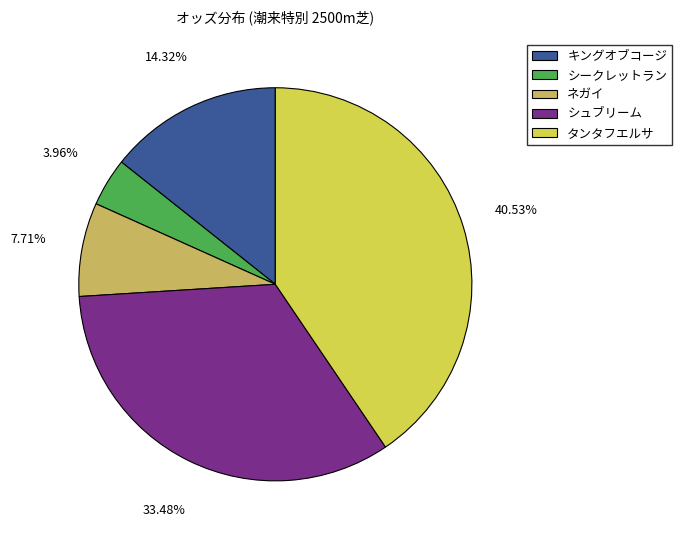

To the nearest percent, what percentage of the pie is タンタフエルサ?

41%